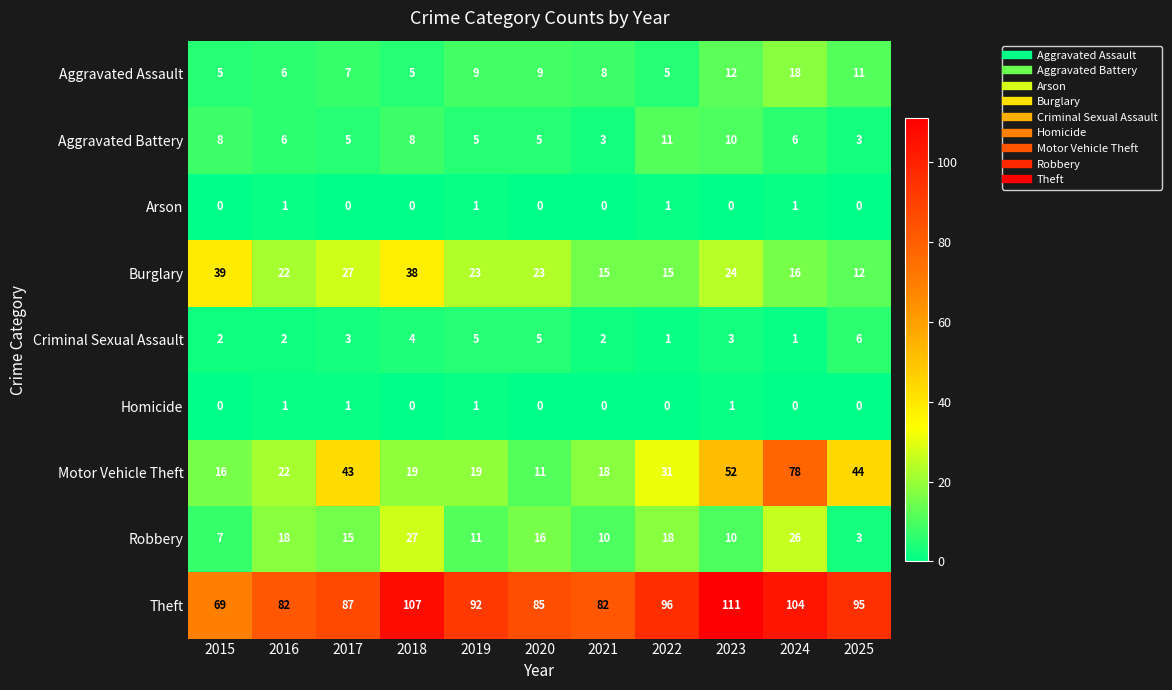

The Aggravated Battery series shows 8 at 2015. True or false?

True